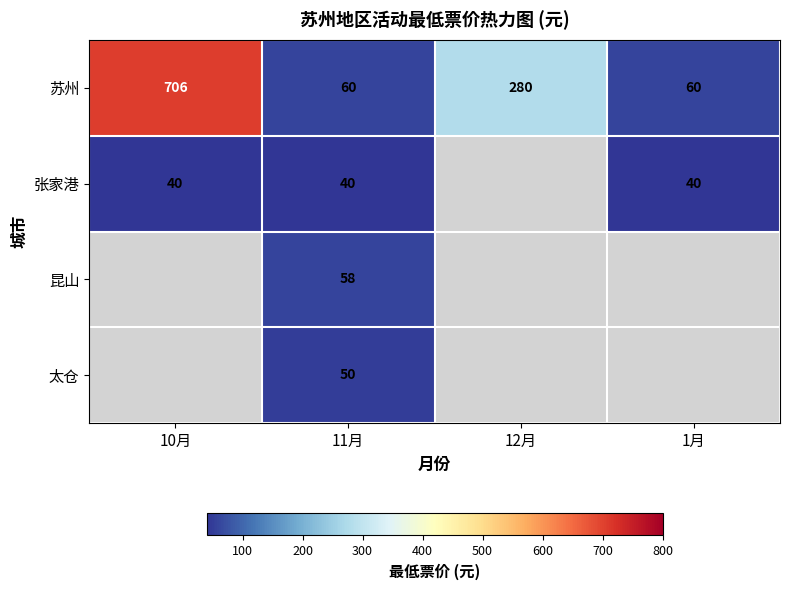

At which category does the chart reach its peak across all series?

10月